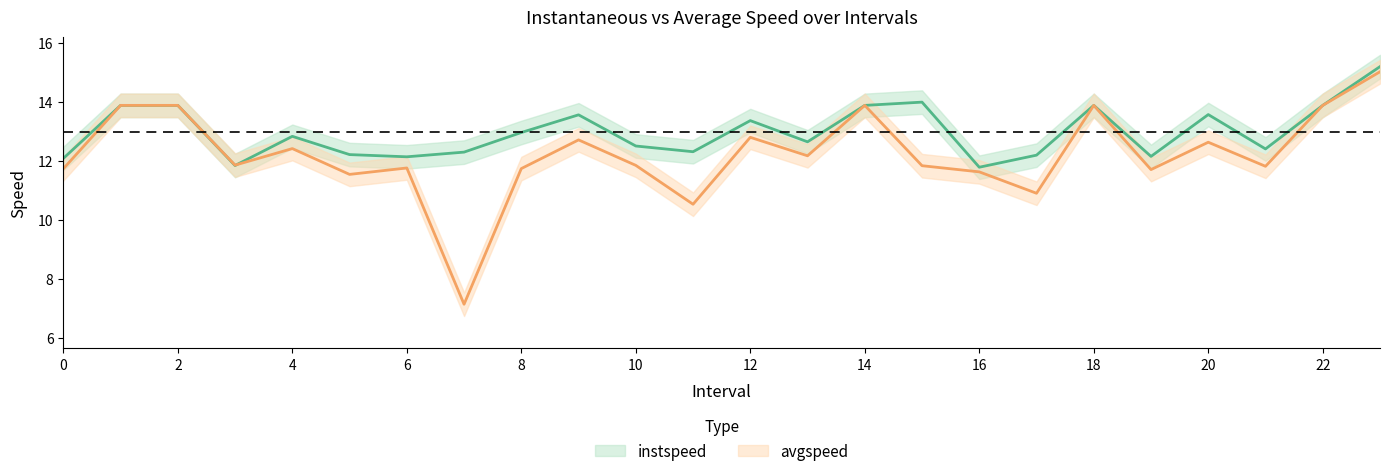

What is the difference between the maximum and second lowest values in the avgspeed series?

4.5